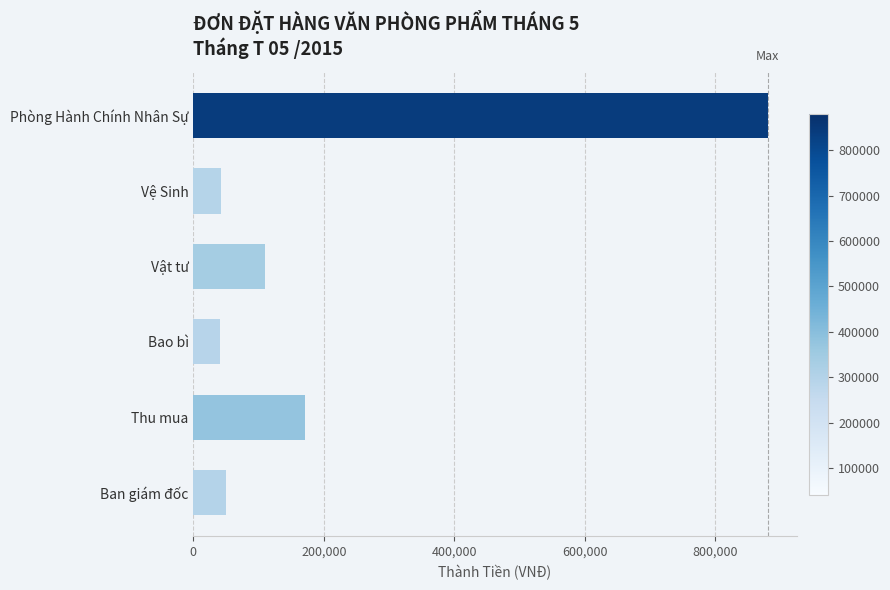

The value at Thu mua is 278766. True or false?

False